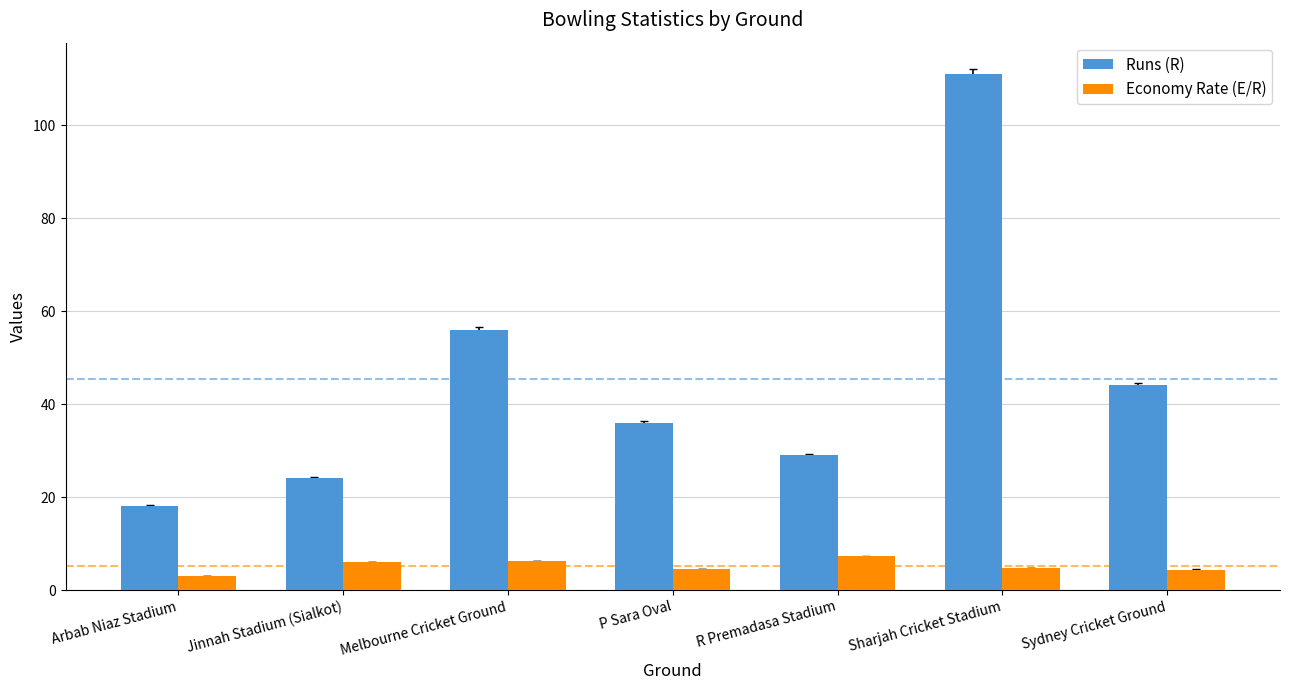

Which series has the largest total across all categories?

Runs (R)